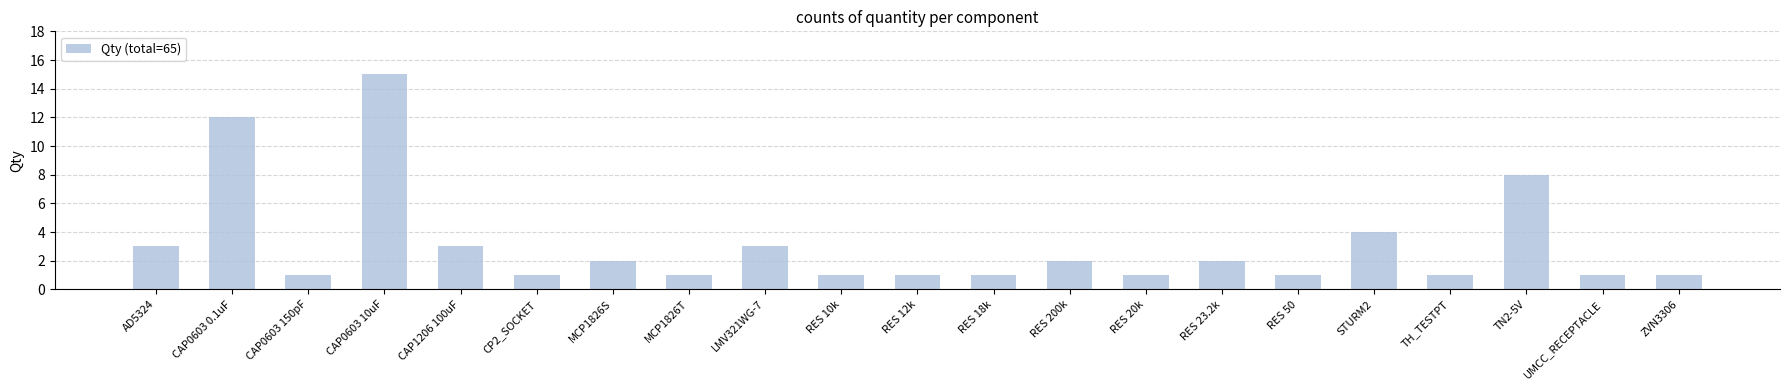

What is the label of the 5th bar from the right?

STURM2